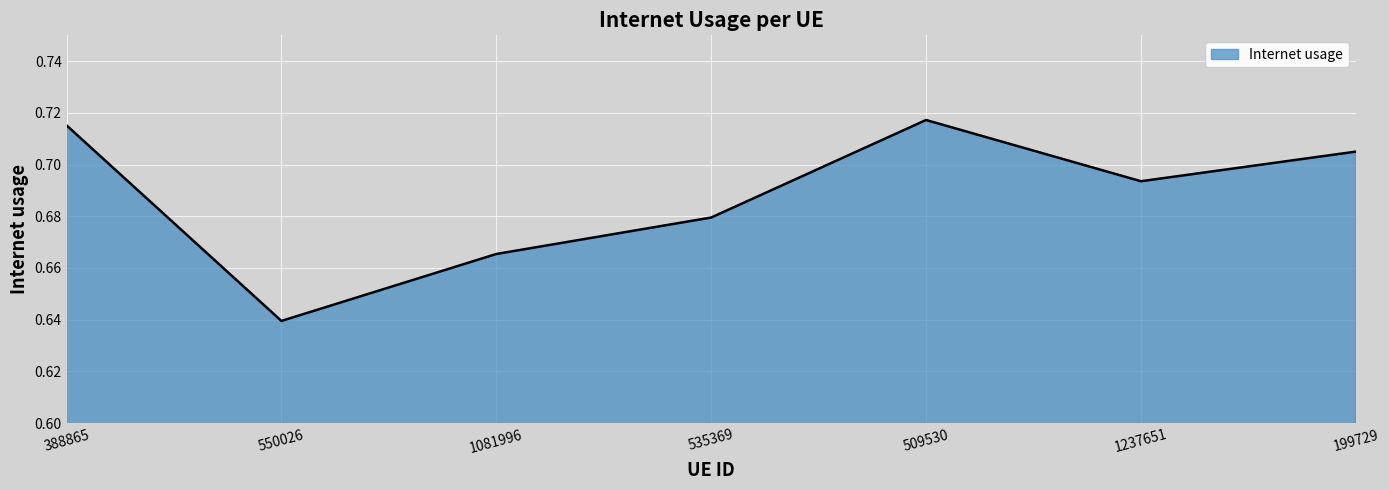

Which category has the lowest value across all series?

550026